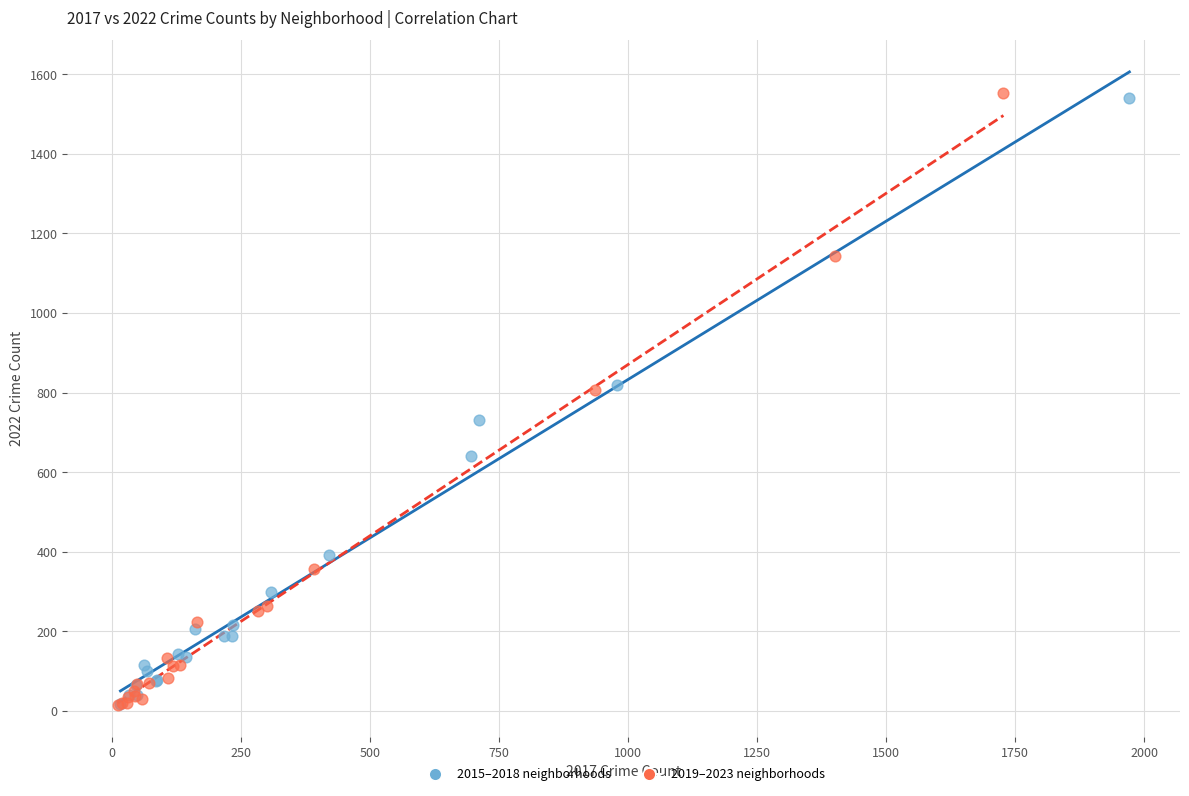

What are all the series names shown in the legend?

2015–2018 neighborhoods, 2019–2023 neighborhoods